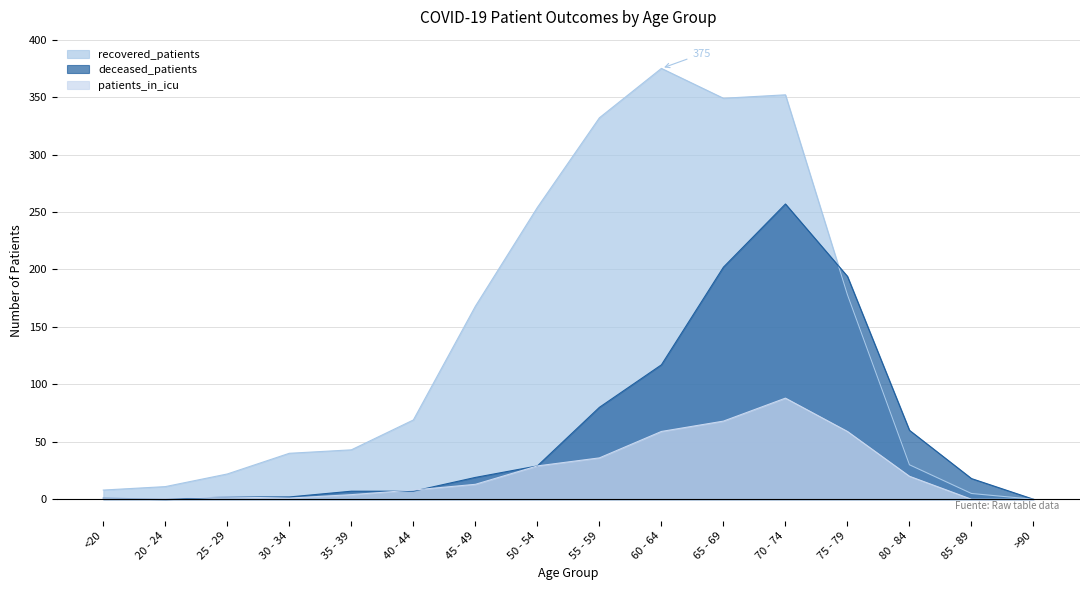

What is the maximum value shown in the chart?

375